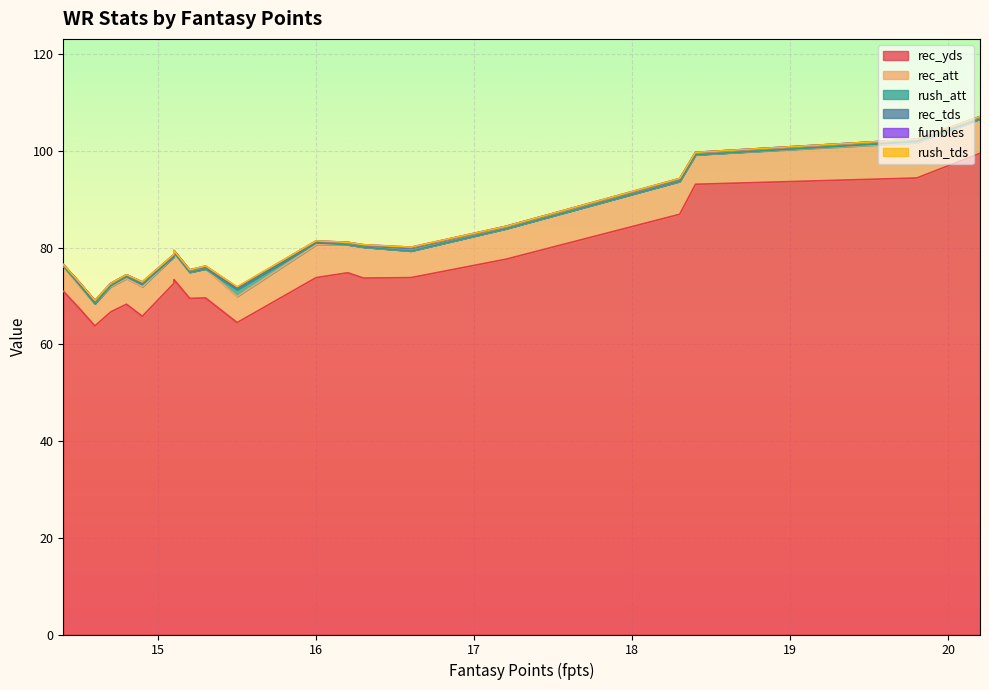

Where is rec_att nearest to the value 5?

14.7